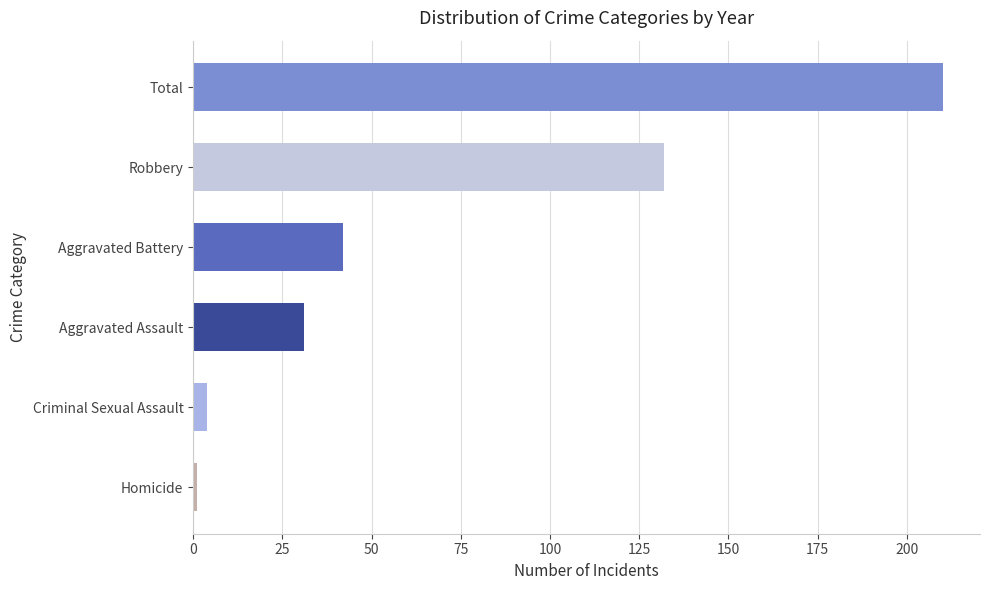

Which category has the lowest value across all series?

Homicide